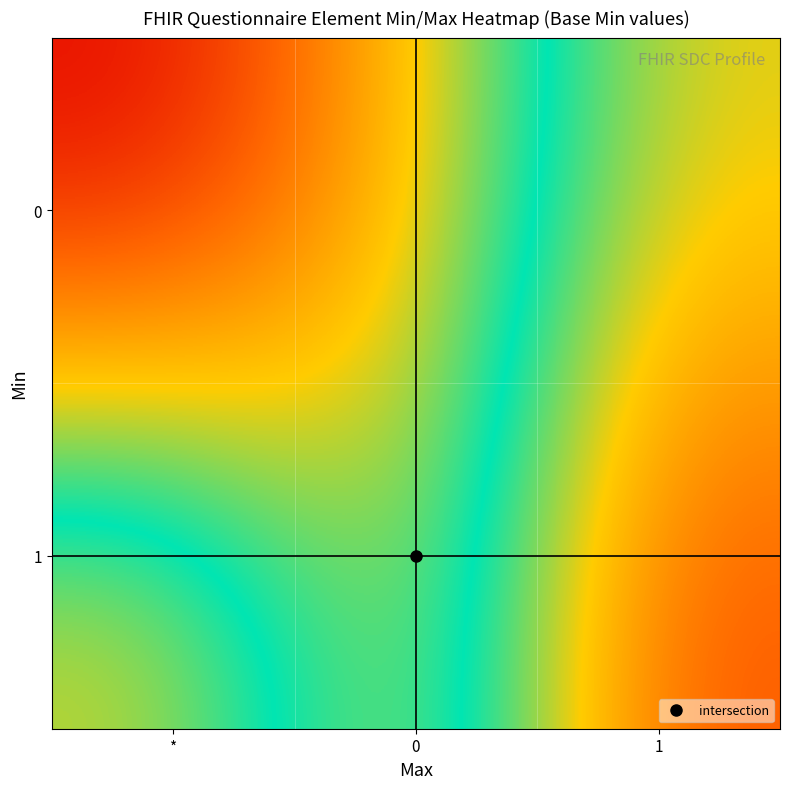

Which series has the largest total across all categories?

1